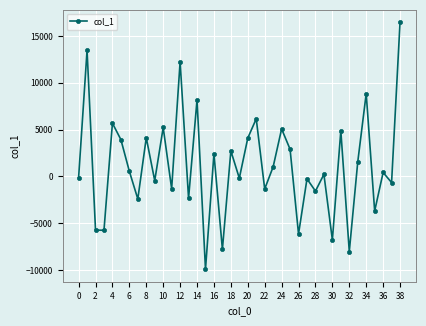

What is the difference between the second highest and minimum values?

23407.5